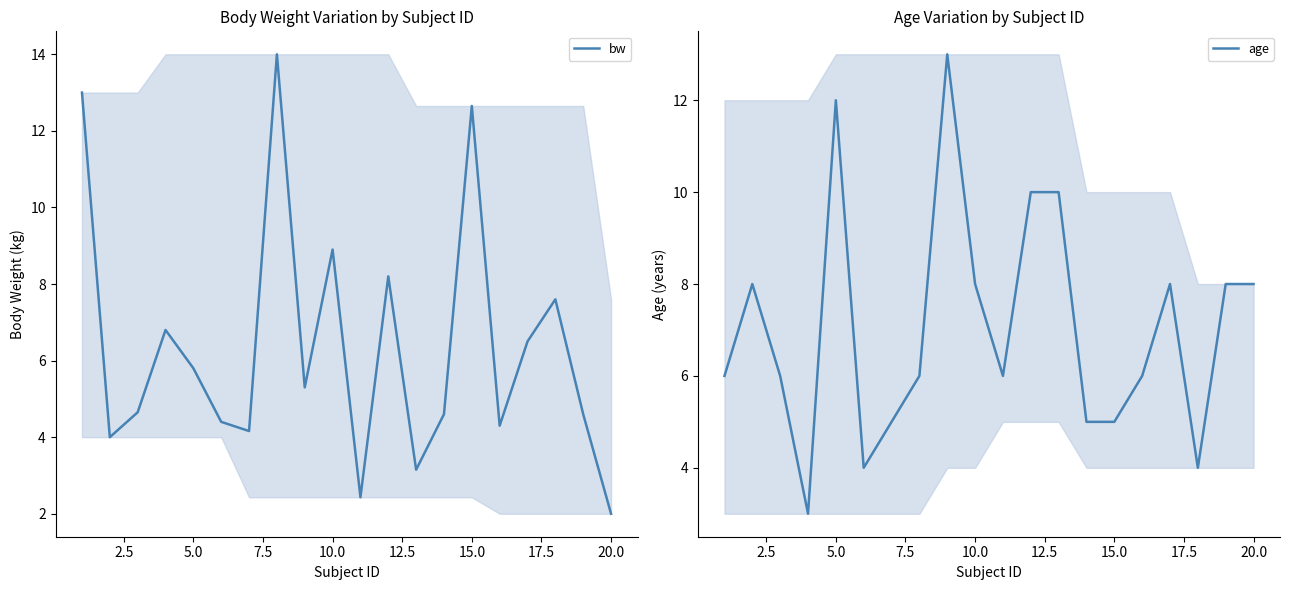

What are all the series names shown in the legend?

bw, age